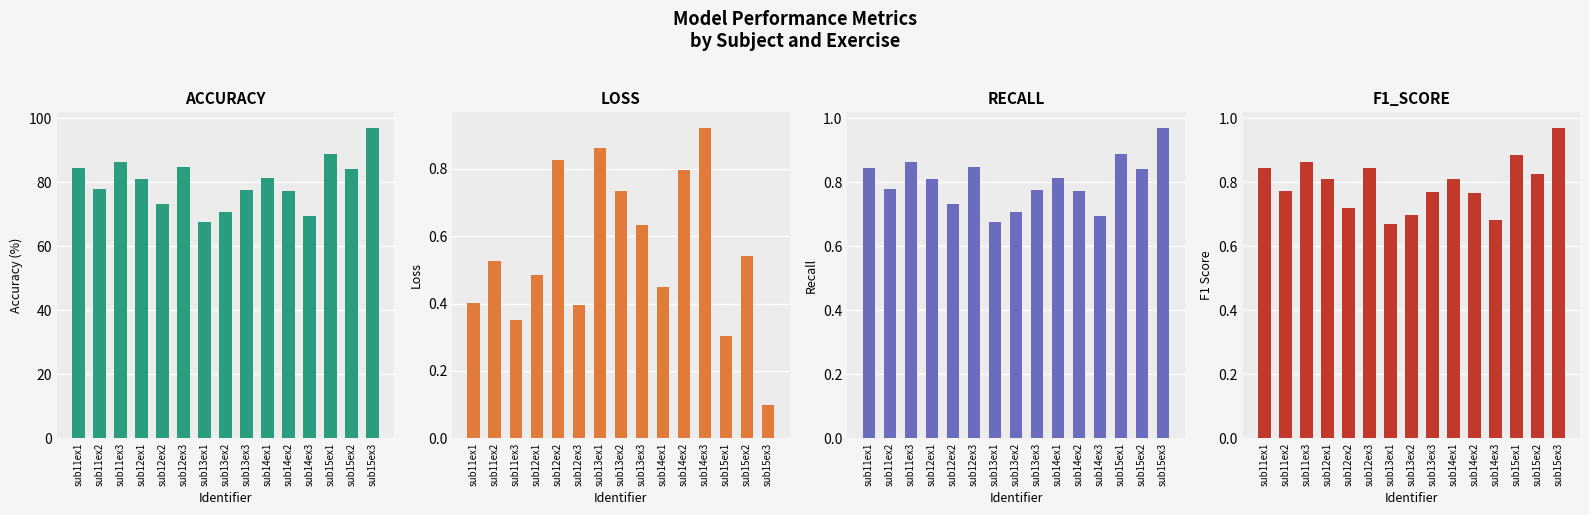

Which series has the widest spread of values?

accuracy